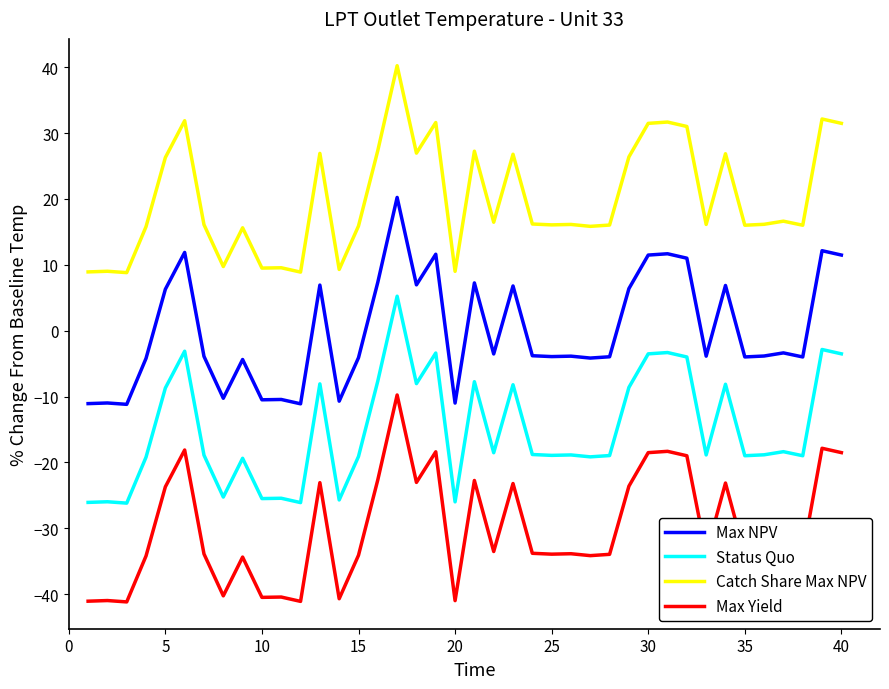

Rank the series by their average value, from lowest to highest.

Max Yield, Status Quo, Max NPV, Catch Share Max NPV